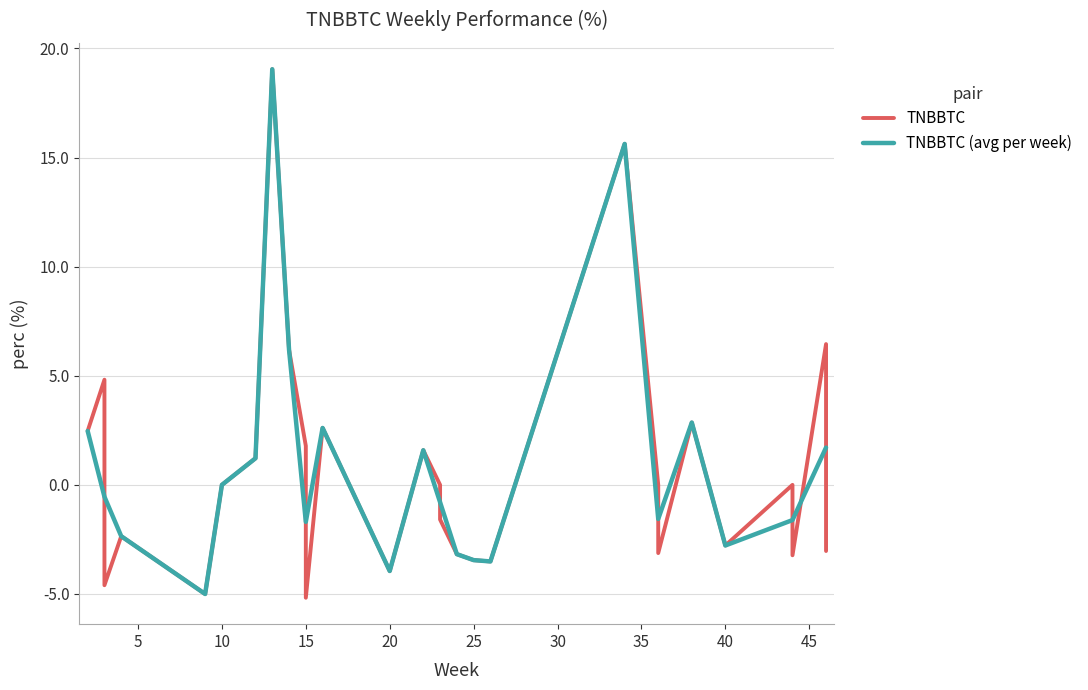

The value of TNBBTC (avg per week) at 10 is 0.0. True or false?

True